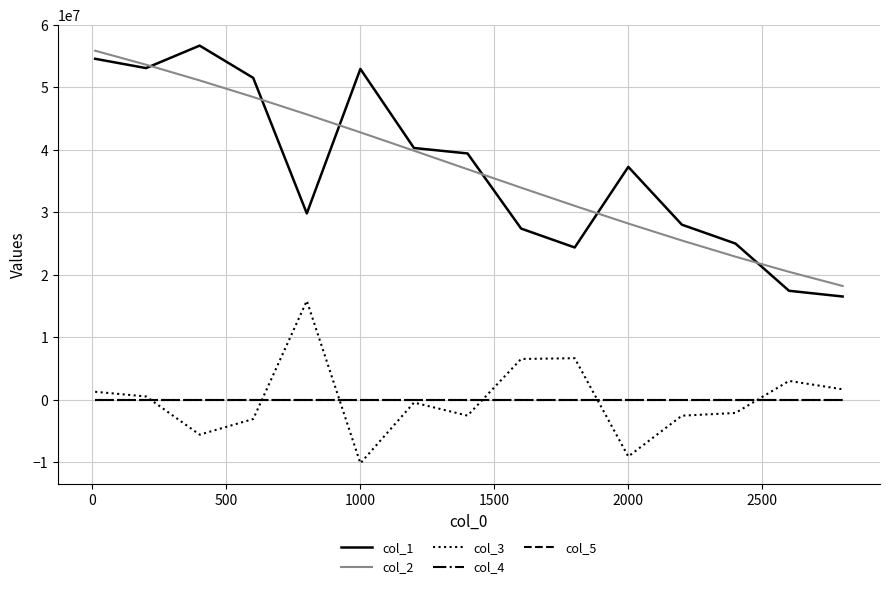

What is the difference between the maximum and minimum values in the col_3 series?

25986597.9